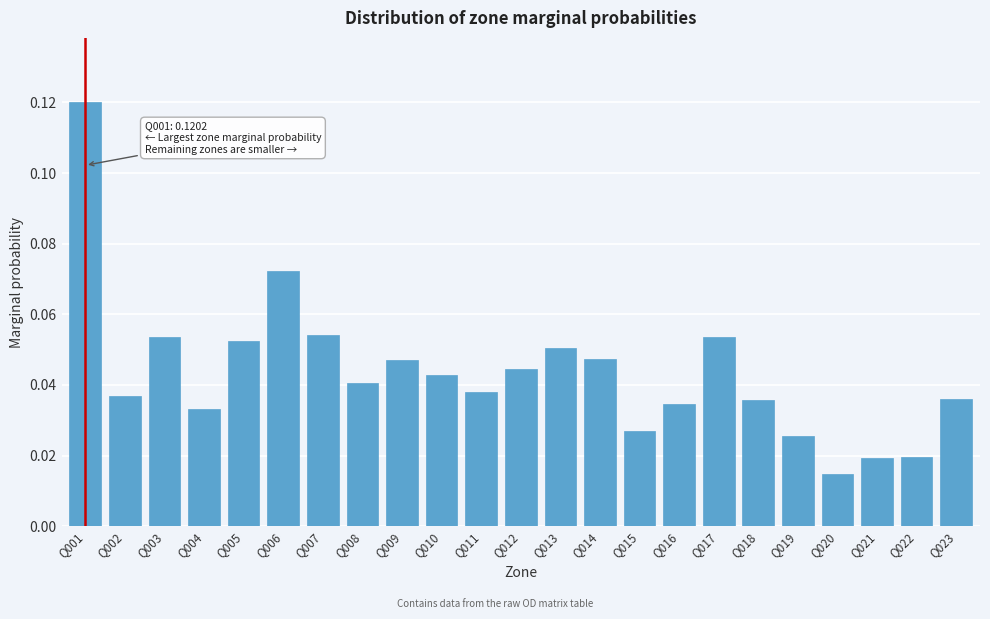

How many values are between 0 and 1?

23